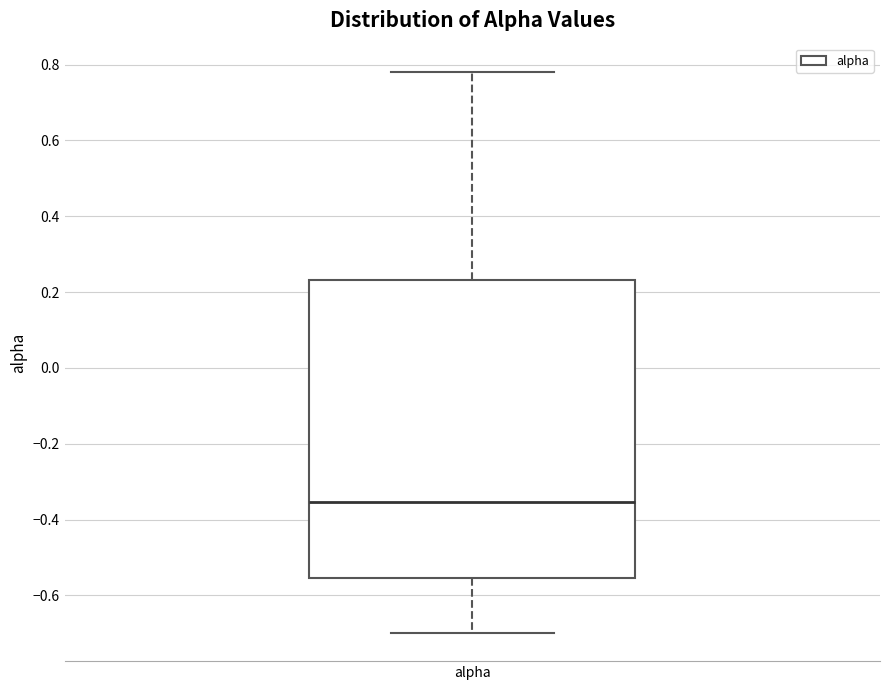

Transcribe this box plot: give where the median line is, the range the box spans, and where the two whiskers end, as read against the y-axis. The values are not printed on the chart, so give them approximately, as read against the axis.

median -0.36, box -0.56 to 0.24, whiskers -0.70 to 0.78